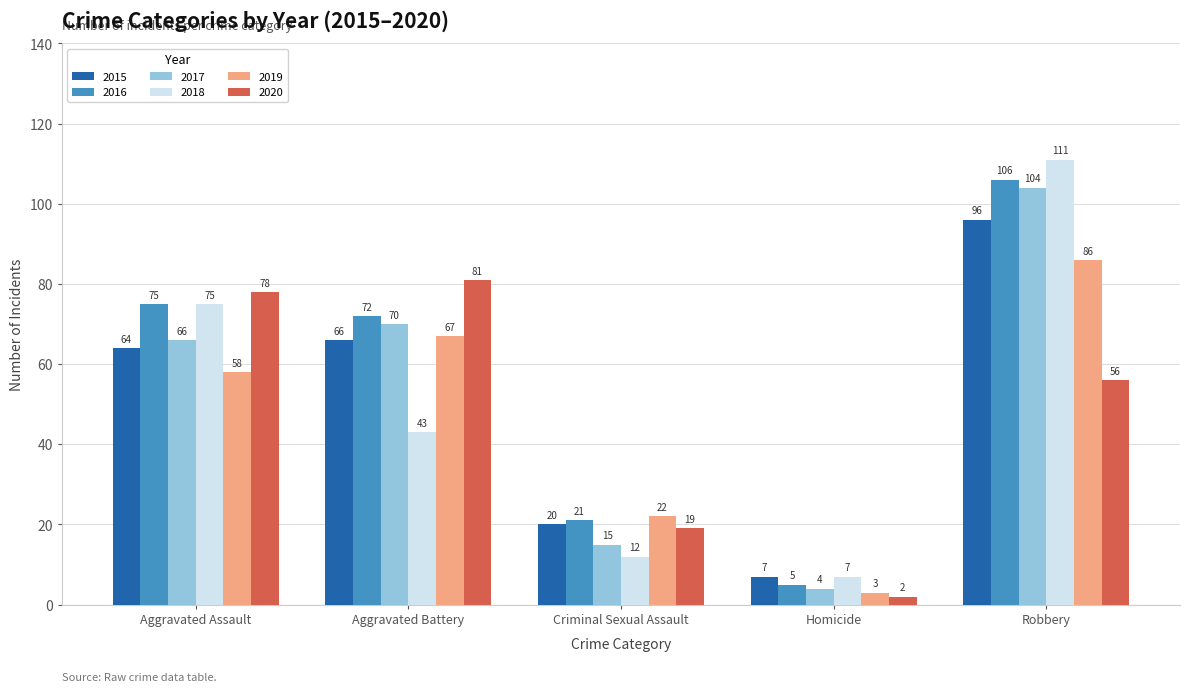

Read the 2019 value at Criminal Sexual Assault.

22